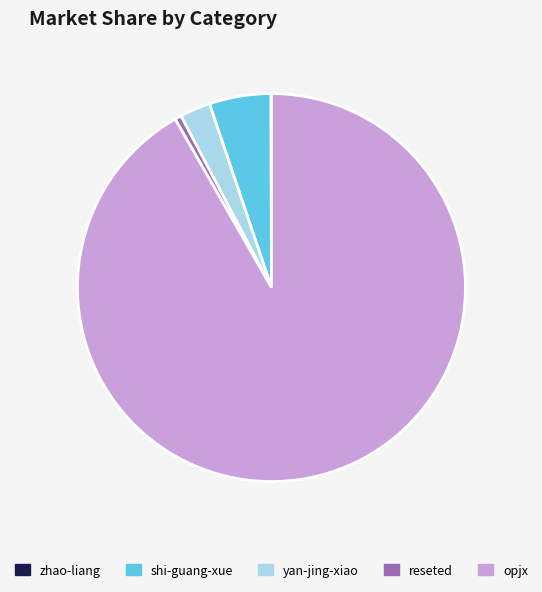

The reseted slice represents 12% of the pie. True or false?

False